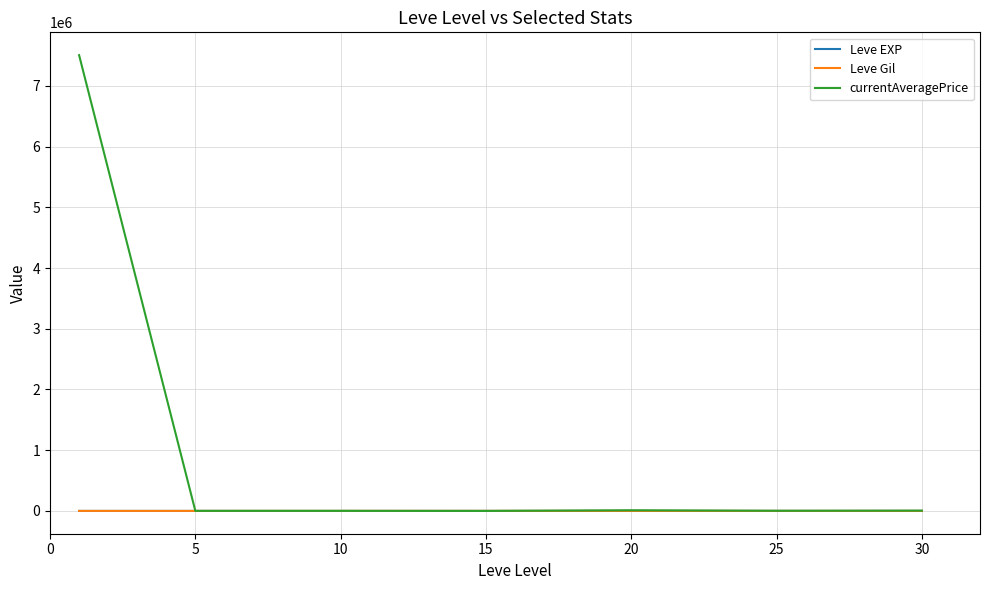

Which series has the largest total across all categories?

currentAveragePrice